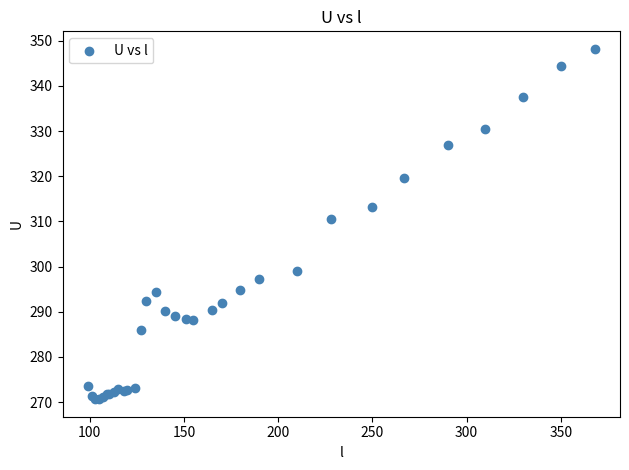

What Y value in the scatter plot is closest to 309?

310.5